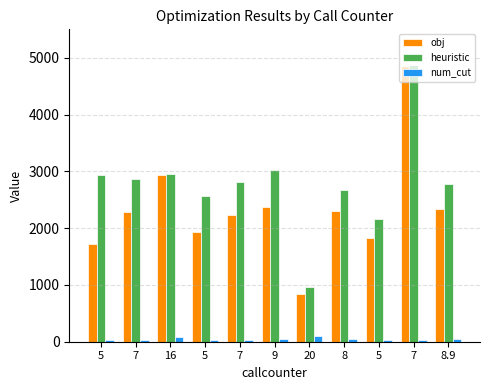

What is the smallest value displayed?

27.0